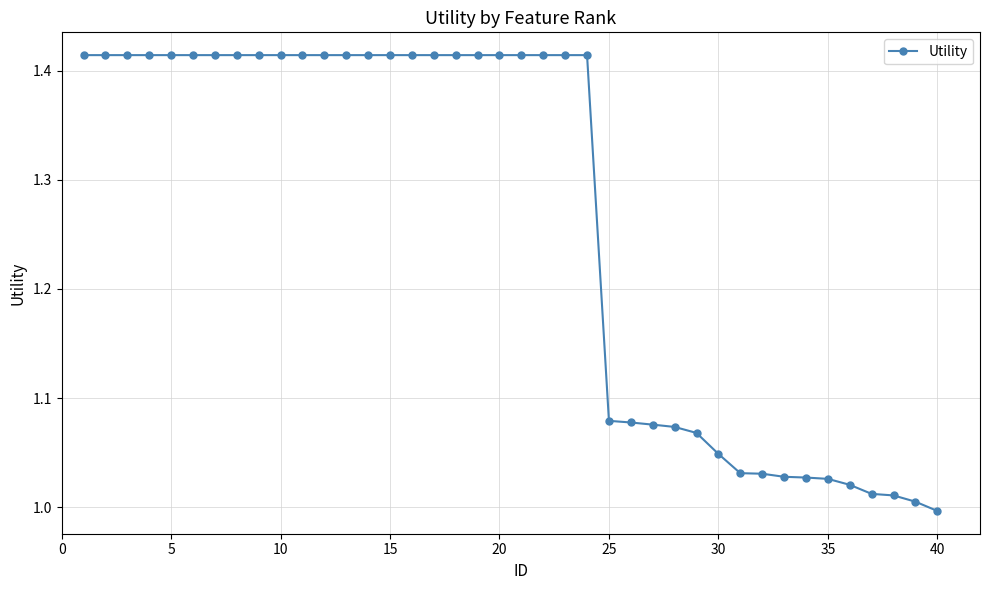

What is the difference between the maximum and minimum values?

0.4